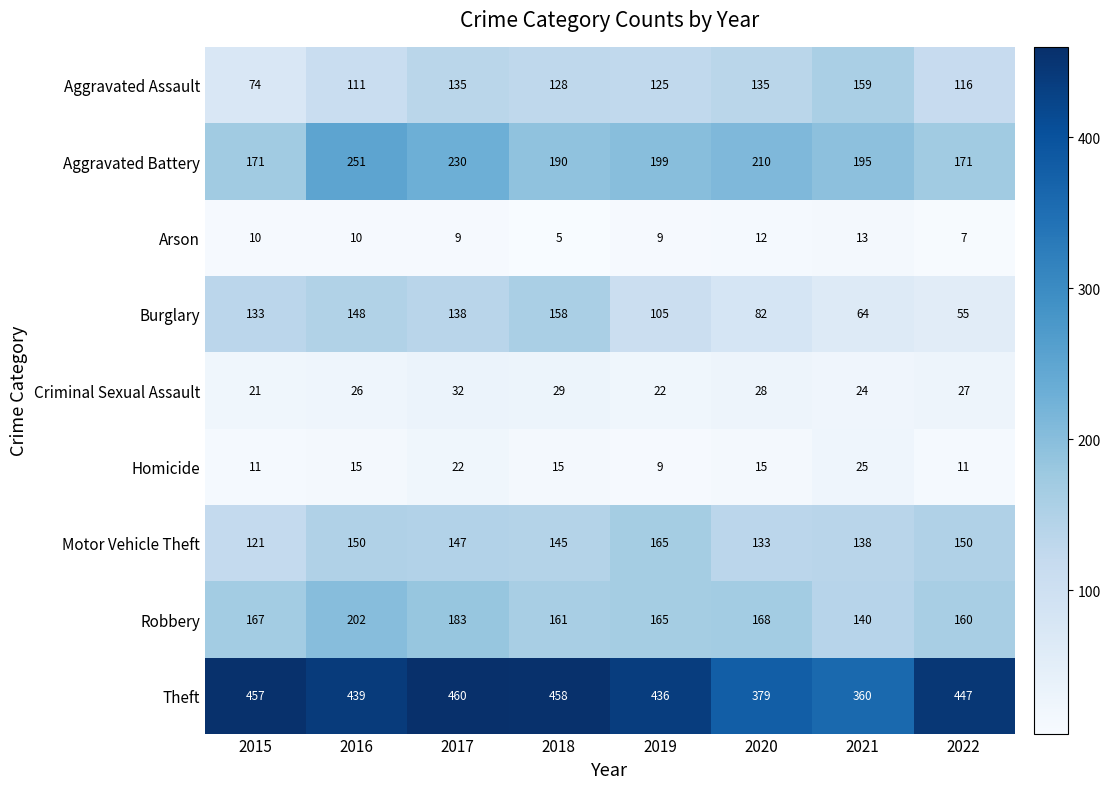

What is the approximate value of Robbery at 2015?

167